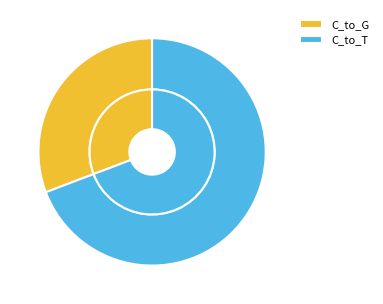

To the nearest percent, what portion does C_to_T represent?

69%